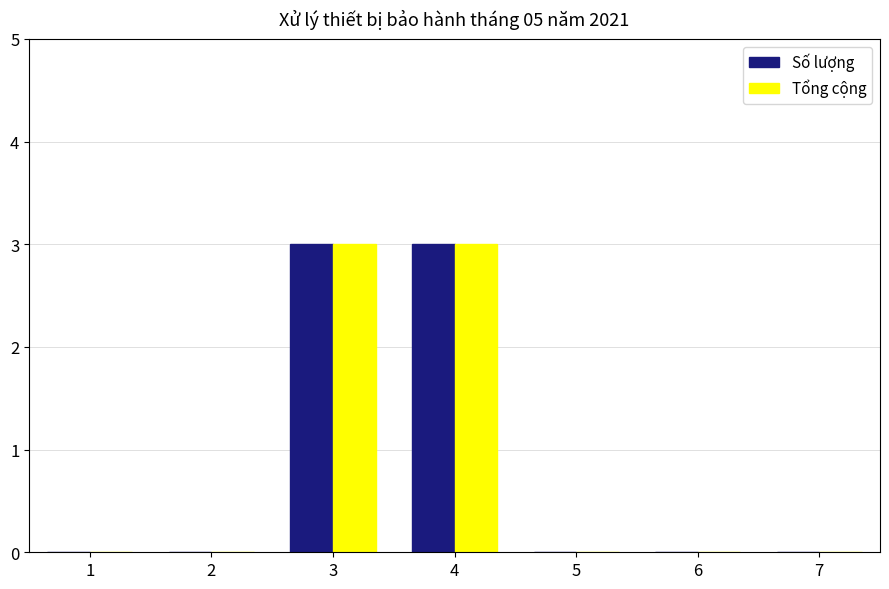

Is it true that Tổng cộng equals 1 at 3?

False